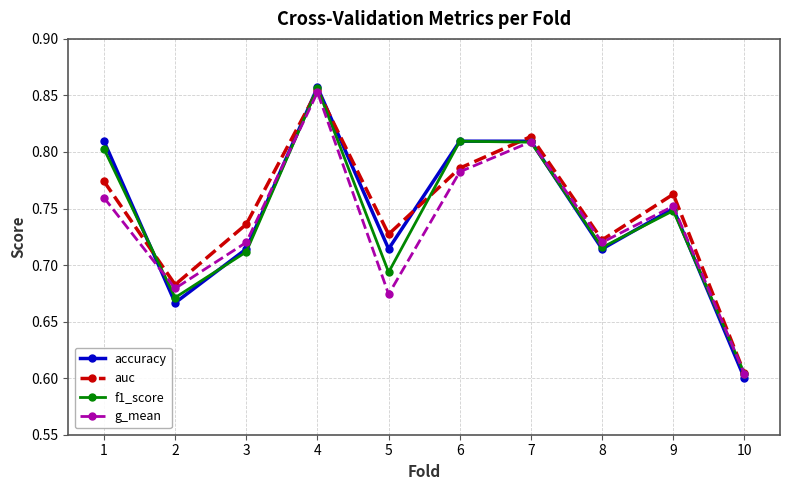

Rank the series by their average value, from lowest to highest.

g_mean, f1_score, accuracy, auc